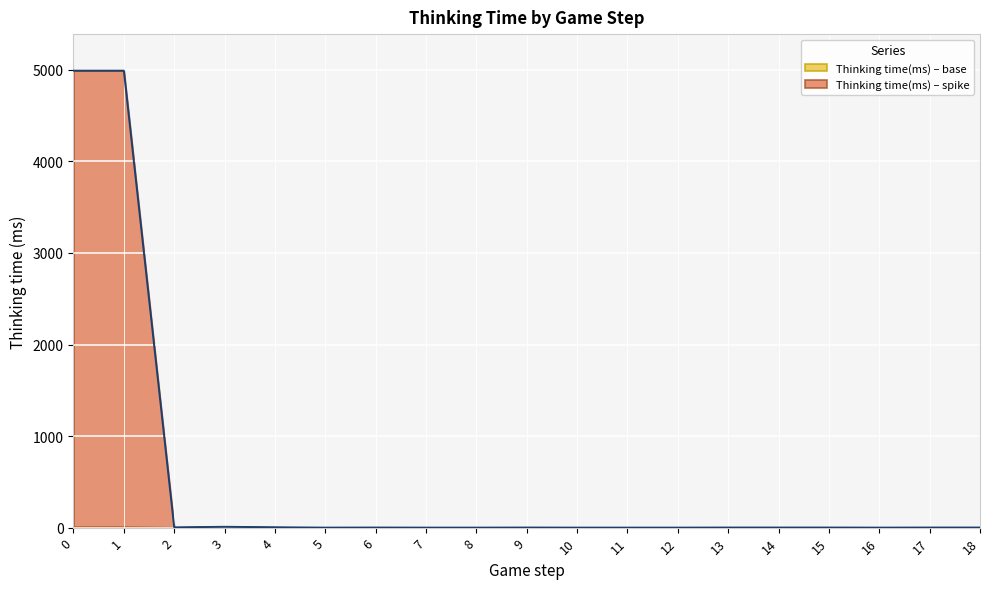

What is the difference between the values at 15 and 4?

3